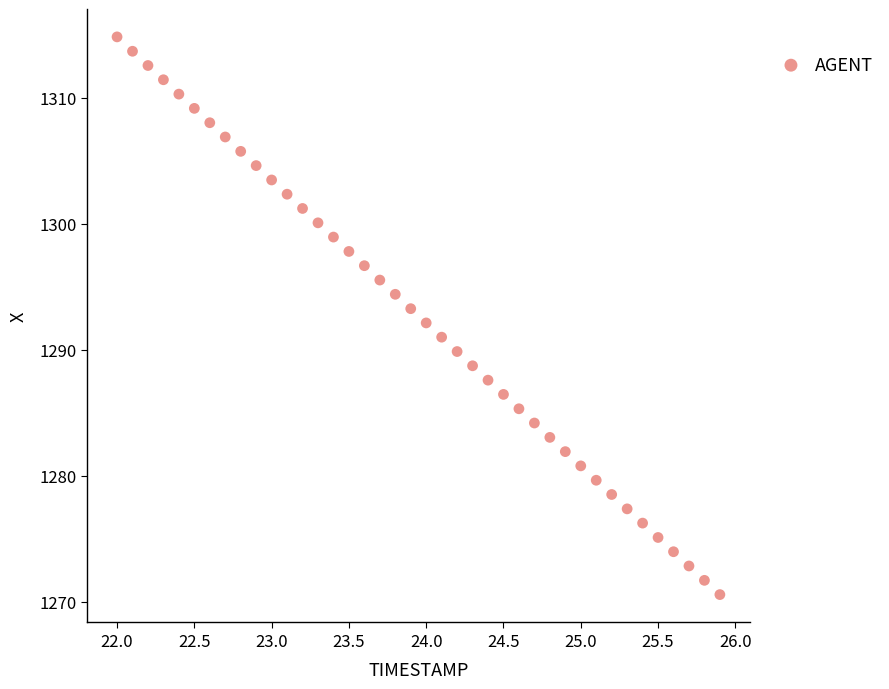

What is the range of X values (max minus min)?

3.9